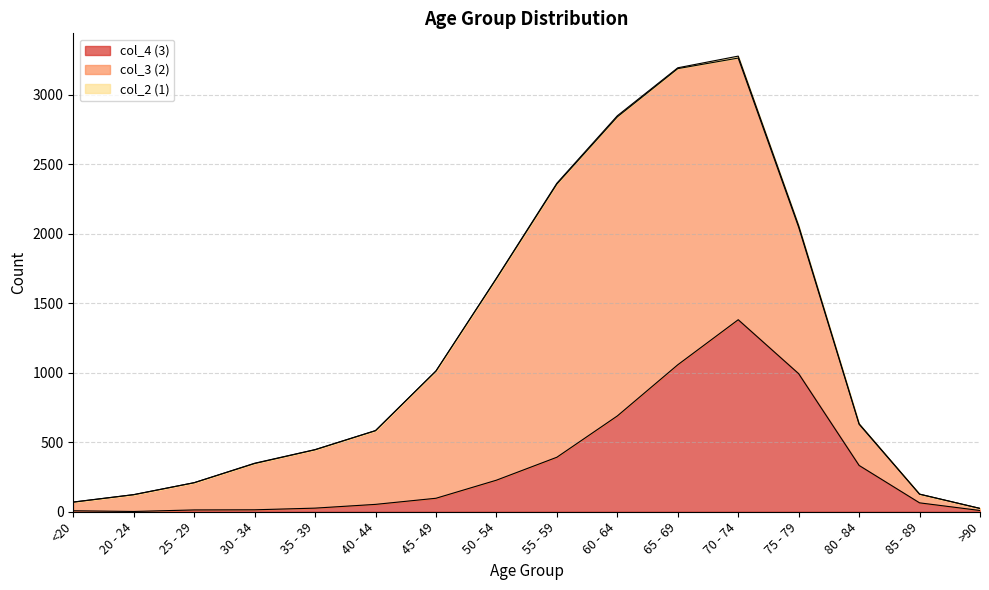

In col_4 (3), how many points are higher than both neighbors (excluding endpoints)?

1